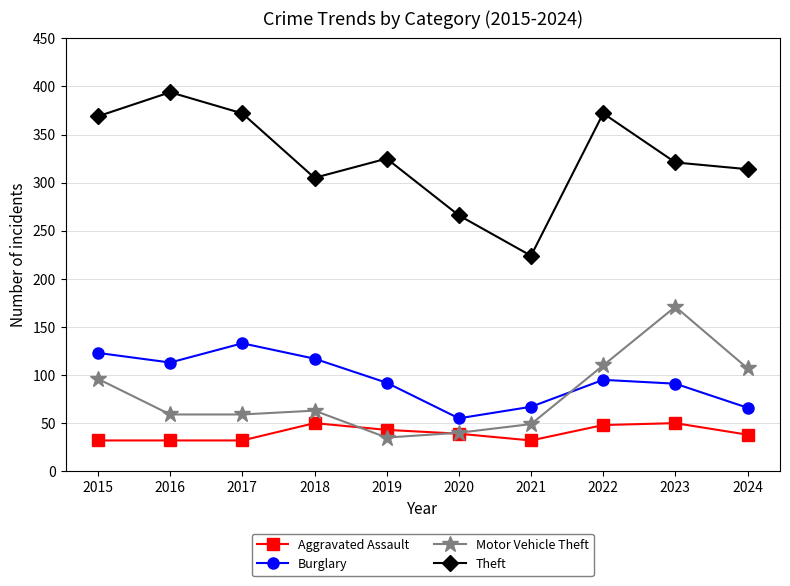

Where does the Burglary series first go above 95?

2015